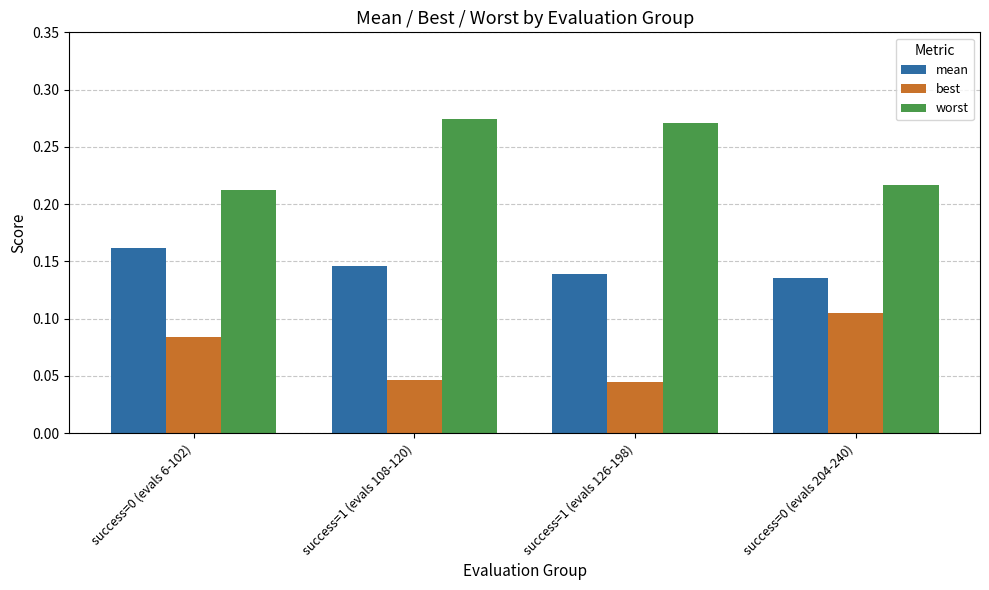

What is the total value across all series at success=0 (evals 204-240)?

0.5